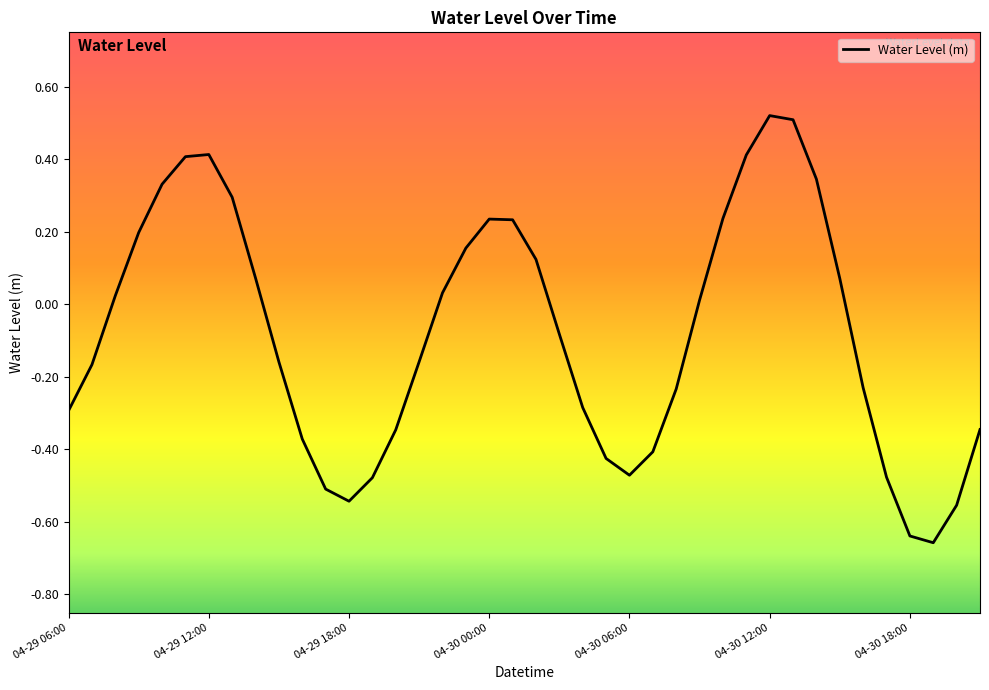

What is the difference between the maximum and minimum values?

1.2